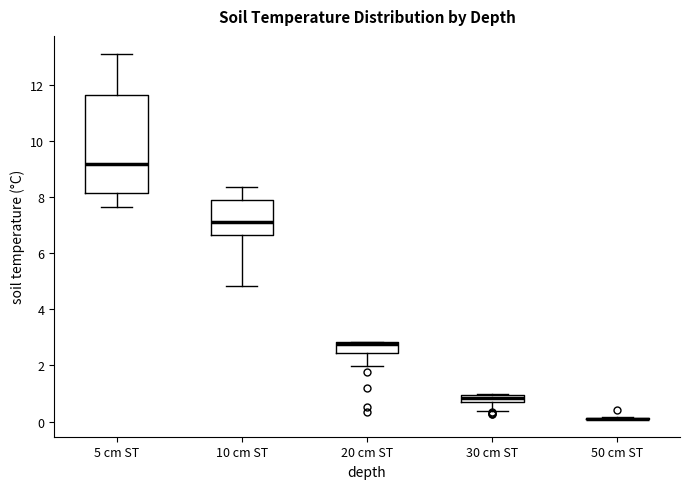

Which box is the tallest, from its lower edge to its upper edge?

5 cm ST